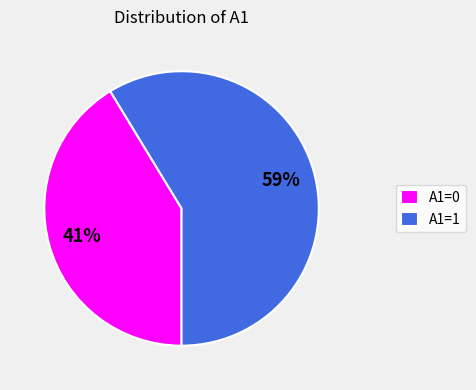

The A1=0 slice represents 41% of the pie. True or false?

True